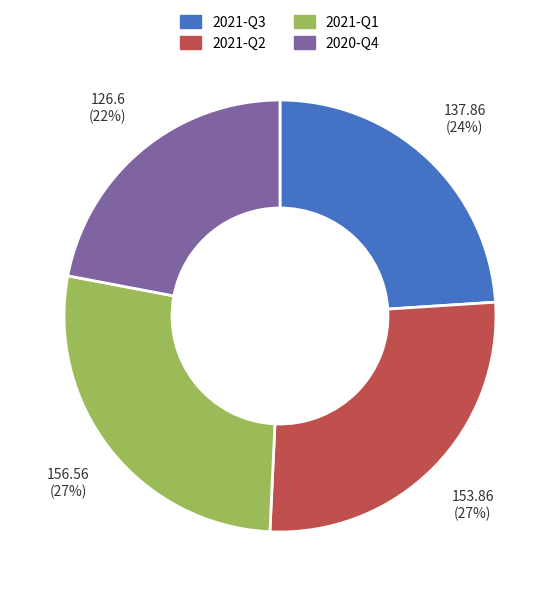

Count the number of slices in the pie.

4